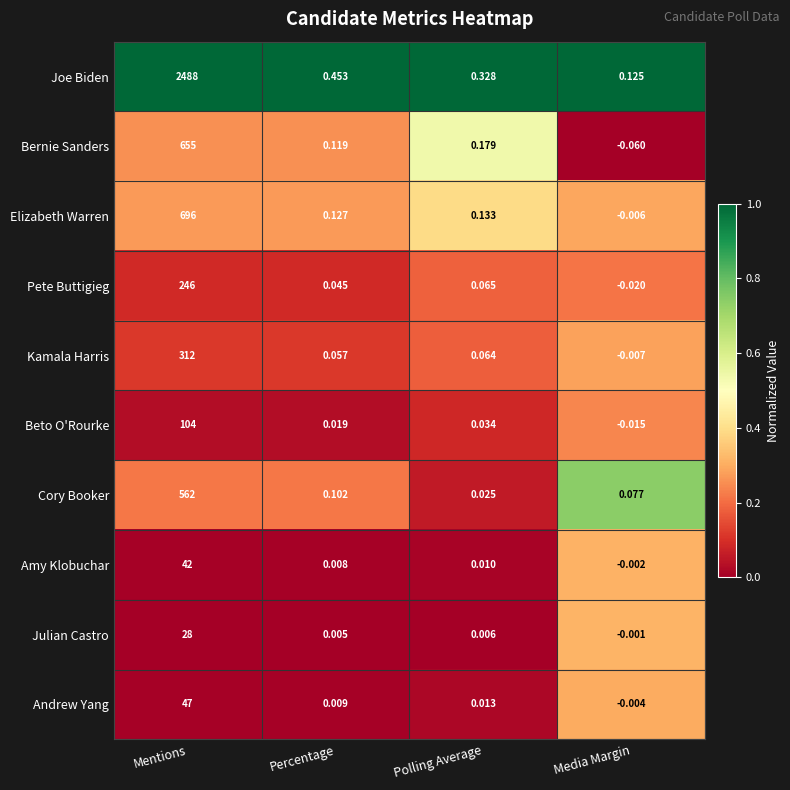

At which label does Elizabeth Warren first exceed 0?

Mentions